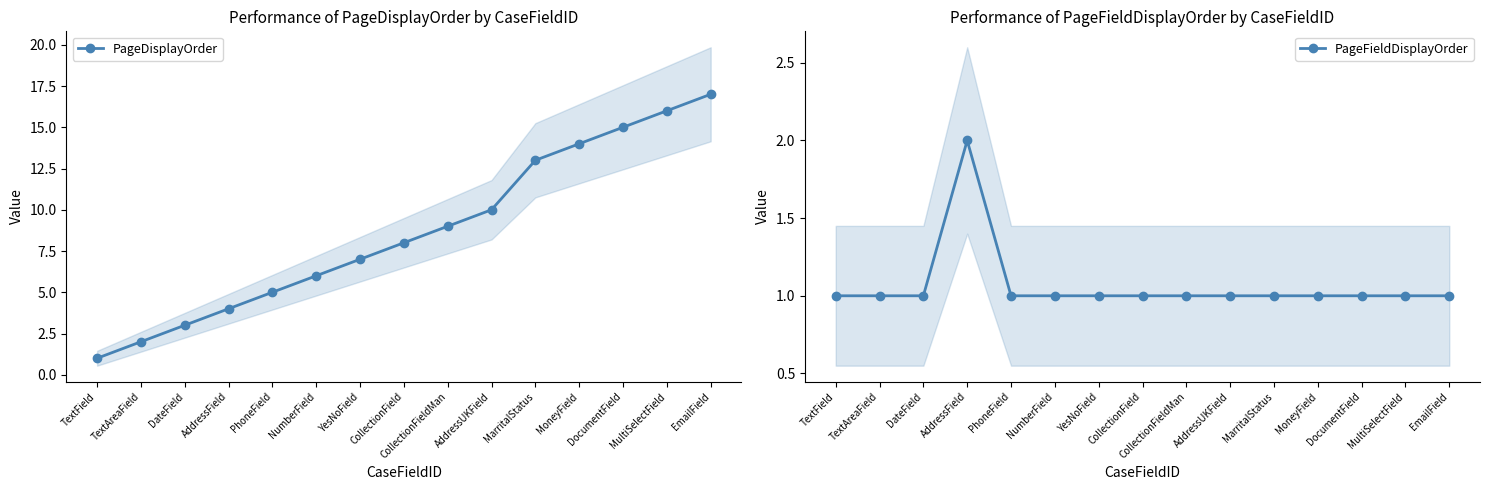

Reading left to right, transcribe all the data shown in this chart.

PageDisplayOrder: 1	2	3	4	5	6	7	8	9	10	13	14	15	16	17
PageFieldDisplayOrder: 1	1	1	2	1	1	1	1	1	1	1	1	1	1	1